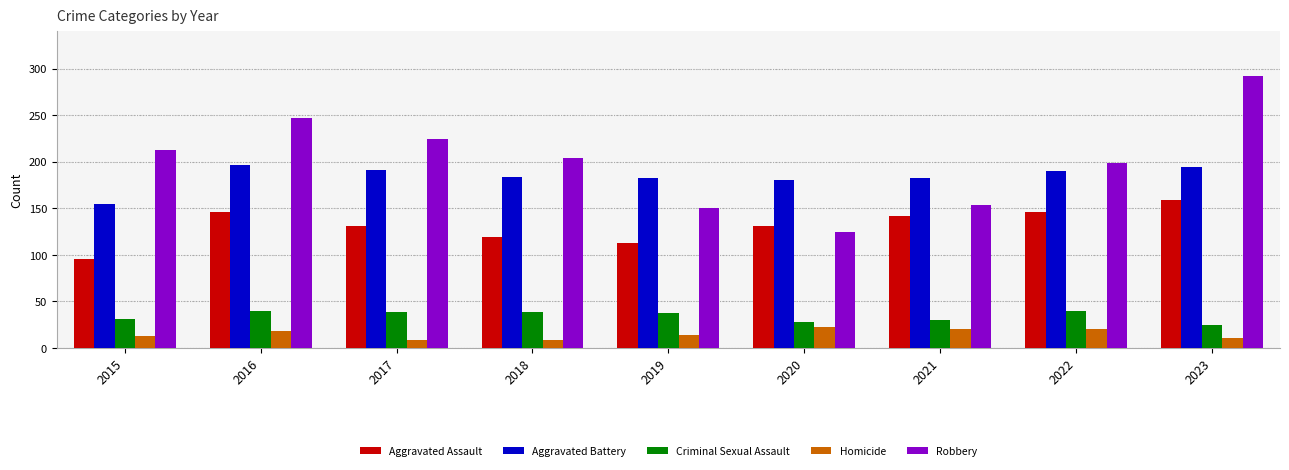

What are all the series names shown in the legend?

Aggravated Assault, Aggravated Battery, Criminal Sexual Assault, Homicide, Robbery